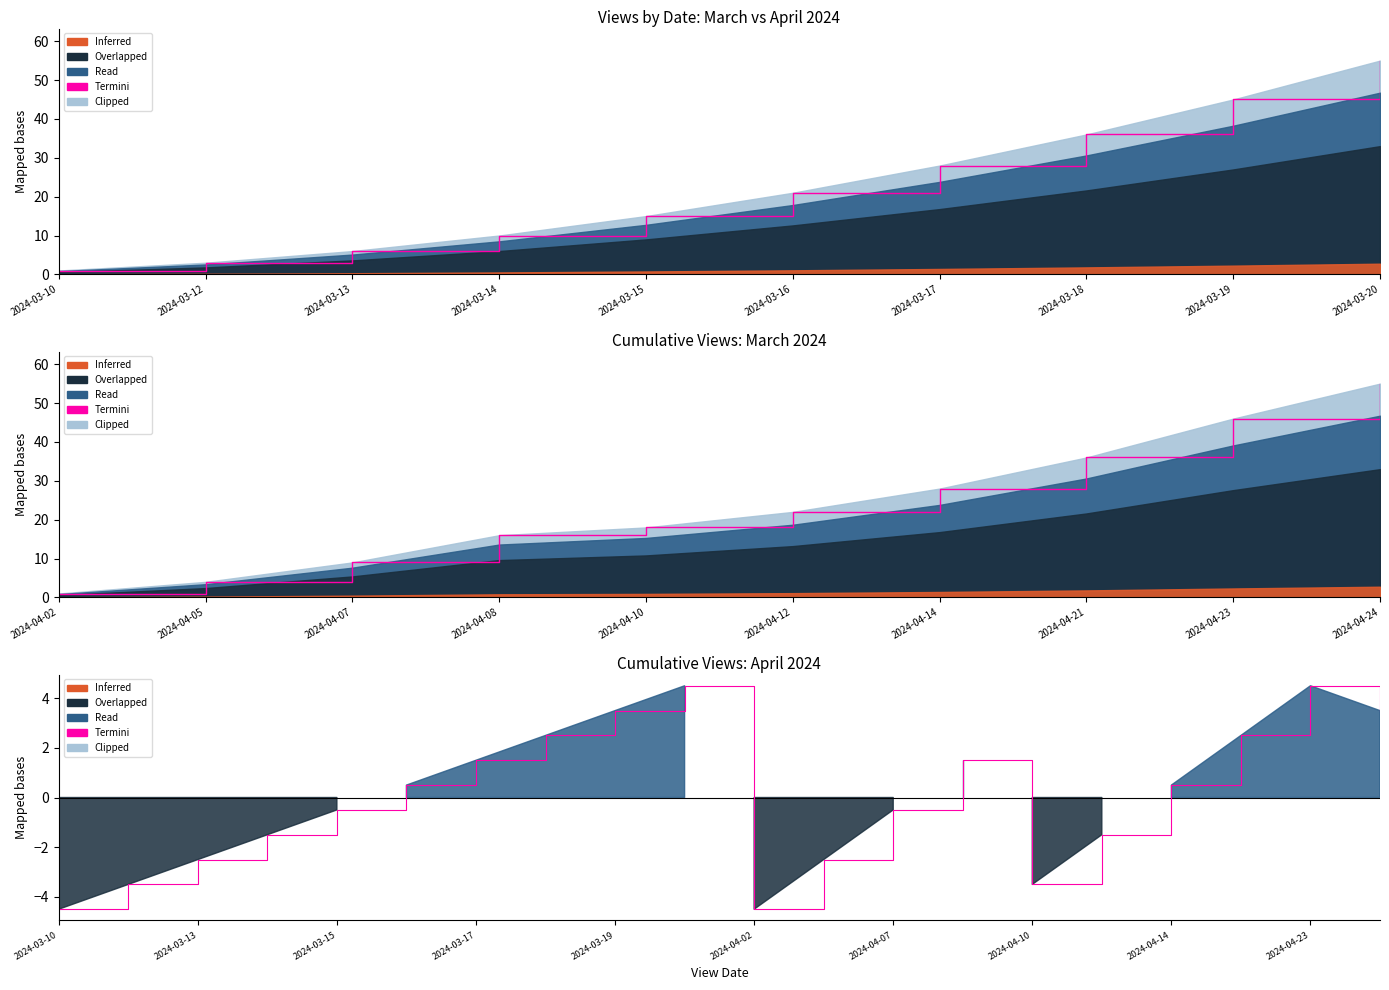

What is the minimum value shown in the chart?

-4.5